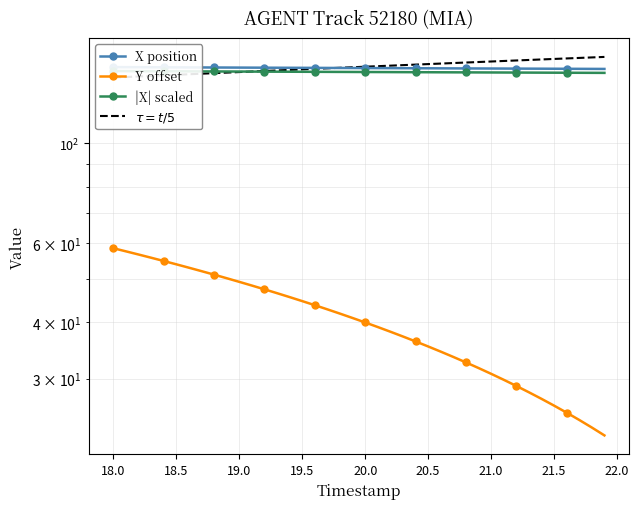

Does the chart have visible grid lines?

Yes